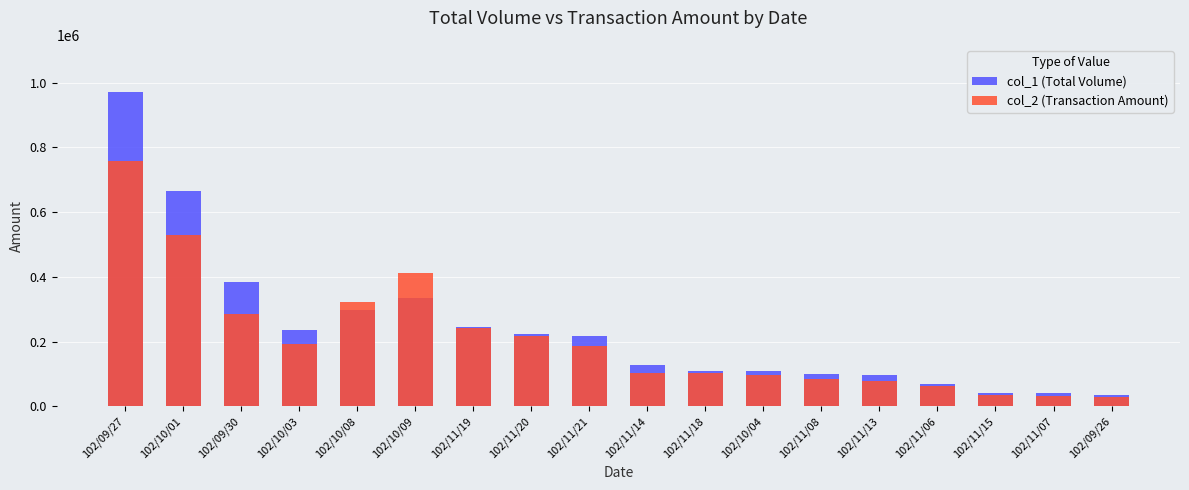

True or false: col_1 (Total Volume) has a value of 16799 at 102/11/07.

False